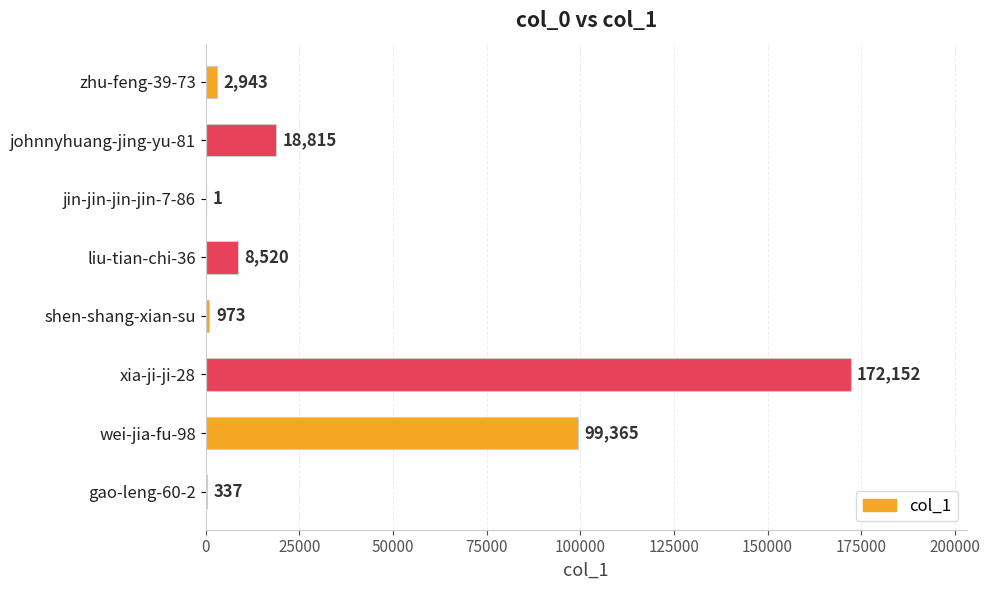

How many data points does each series have?

8